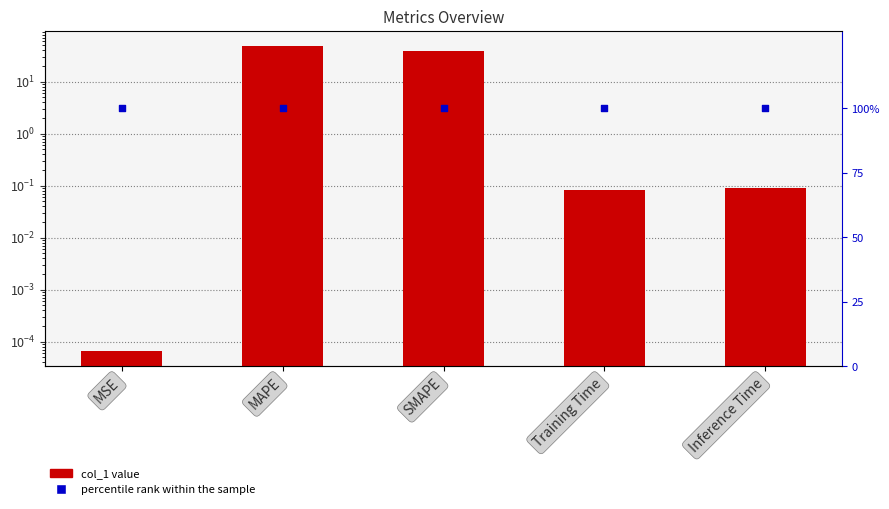

Which series has the largest Y range (max minus min)?

col_1